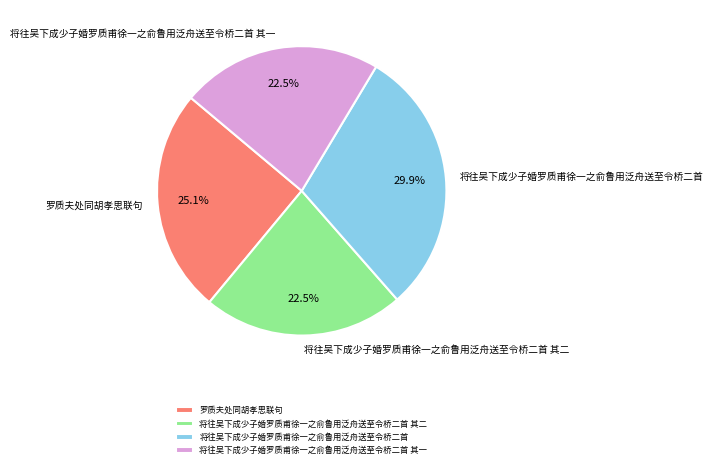

How many segments does this pie chart have?

4